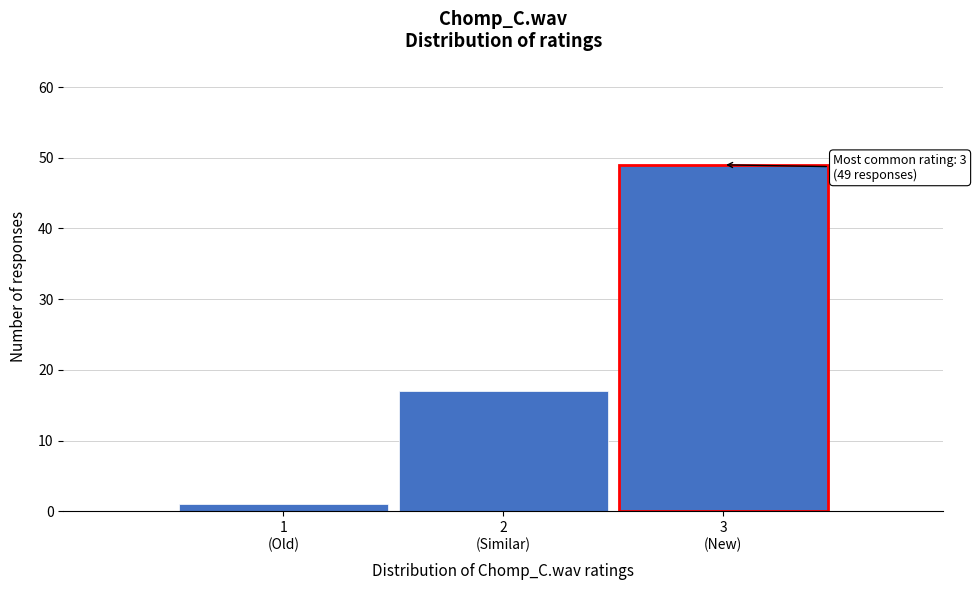

Reading right to left, list all the values displayed in this chart.

49	17	1